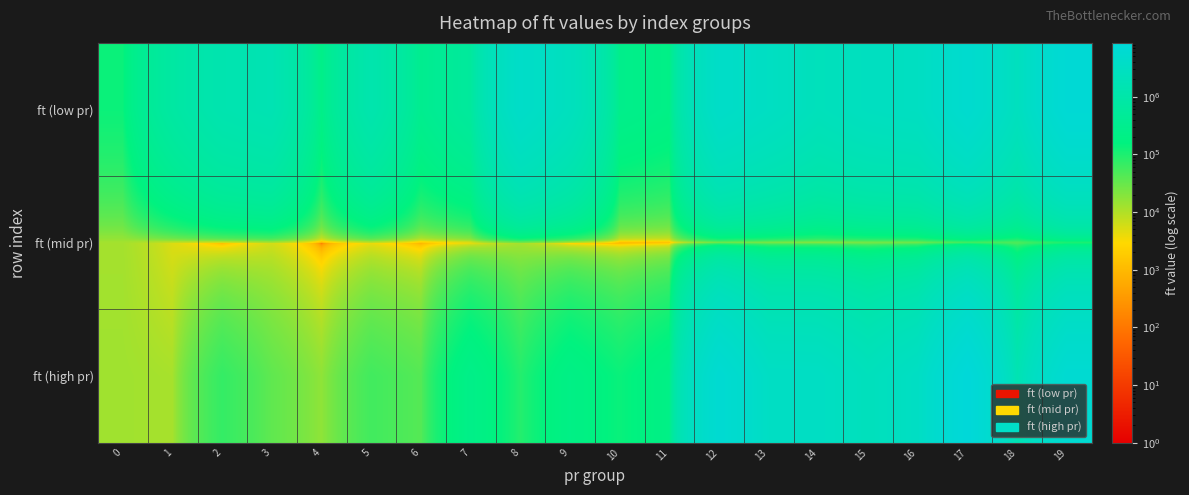

Reading left to right, list all the values displayed in this chart.

ft (low pr): 0=132930	1=738682	2=1341016	3=1559177	4=224792	5=1232044	6=313450	7=582628	8=4119025	9=2523939	10=265704	11=213906	12=4050282	13=3120199	14=2238079	15=2773217	16=3033919	17=5455325	18=2579107	19=7050075
ft (mid pr): 0=12037	1=4982	2=712	3=5650	4=0	5=3647	6=593	7=2759	8=11256	9=1128	10=185	11=669	12=14205	13=13392	14=12677	15=15571	16=17496	17=39426	18=38292	19=79441
ft (high pr): 0=12980	1=11505	2=69539	3=35193	4=16715	5=56526	6=41617	7=235834	8=89609	9=211241	10=135716	11=213873	12=6228644	13=3346966	14=3282484	15=2323974	16=3282395	17=8540668	18=1516333	19=6202405